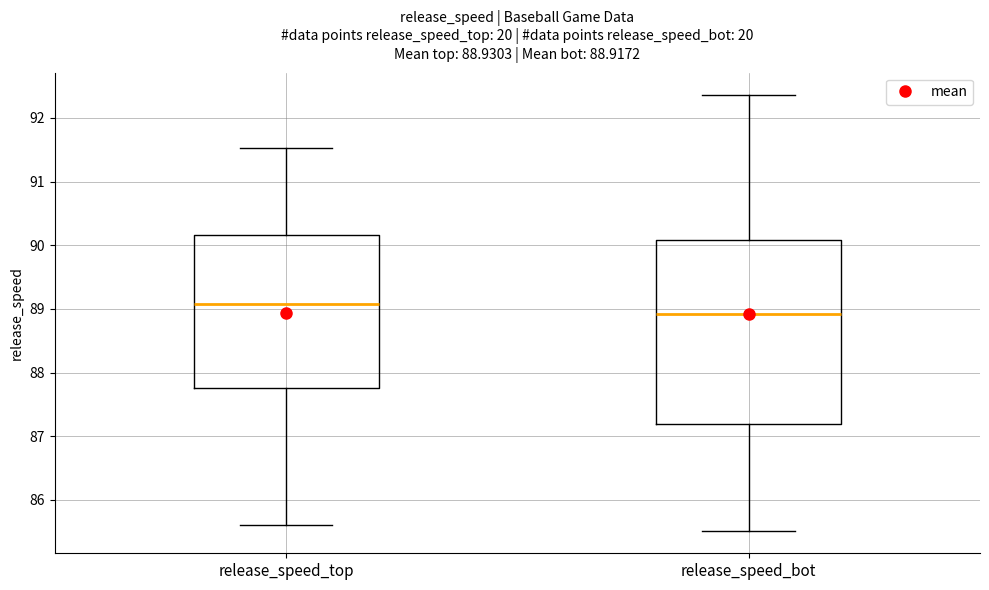

Comparing the boxes themselves (not the whiskers), which one is the tallest?

release_speed_bot